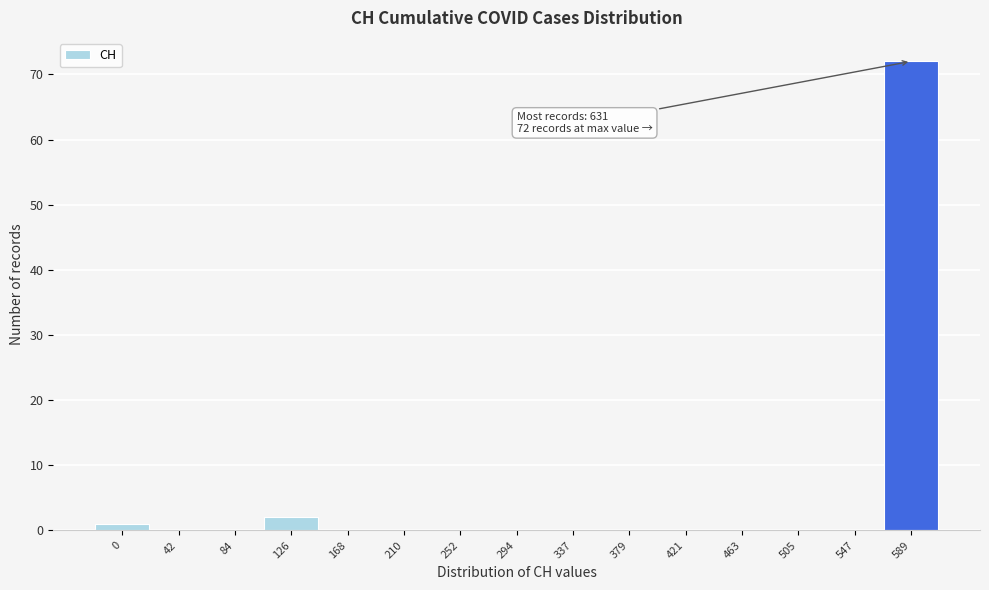

Reading left to right, extract all data points from this chart.

0=1	42=0	84=0	126=2	168=0	210=0	252=0	294=0	337=0	379=0	421=0	463=0	505=0	547=0	589=72